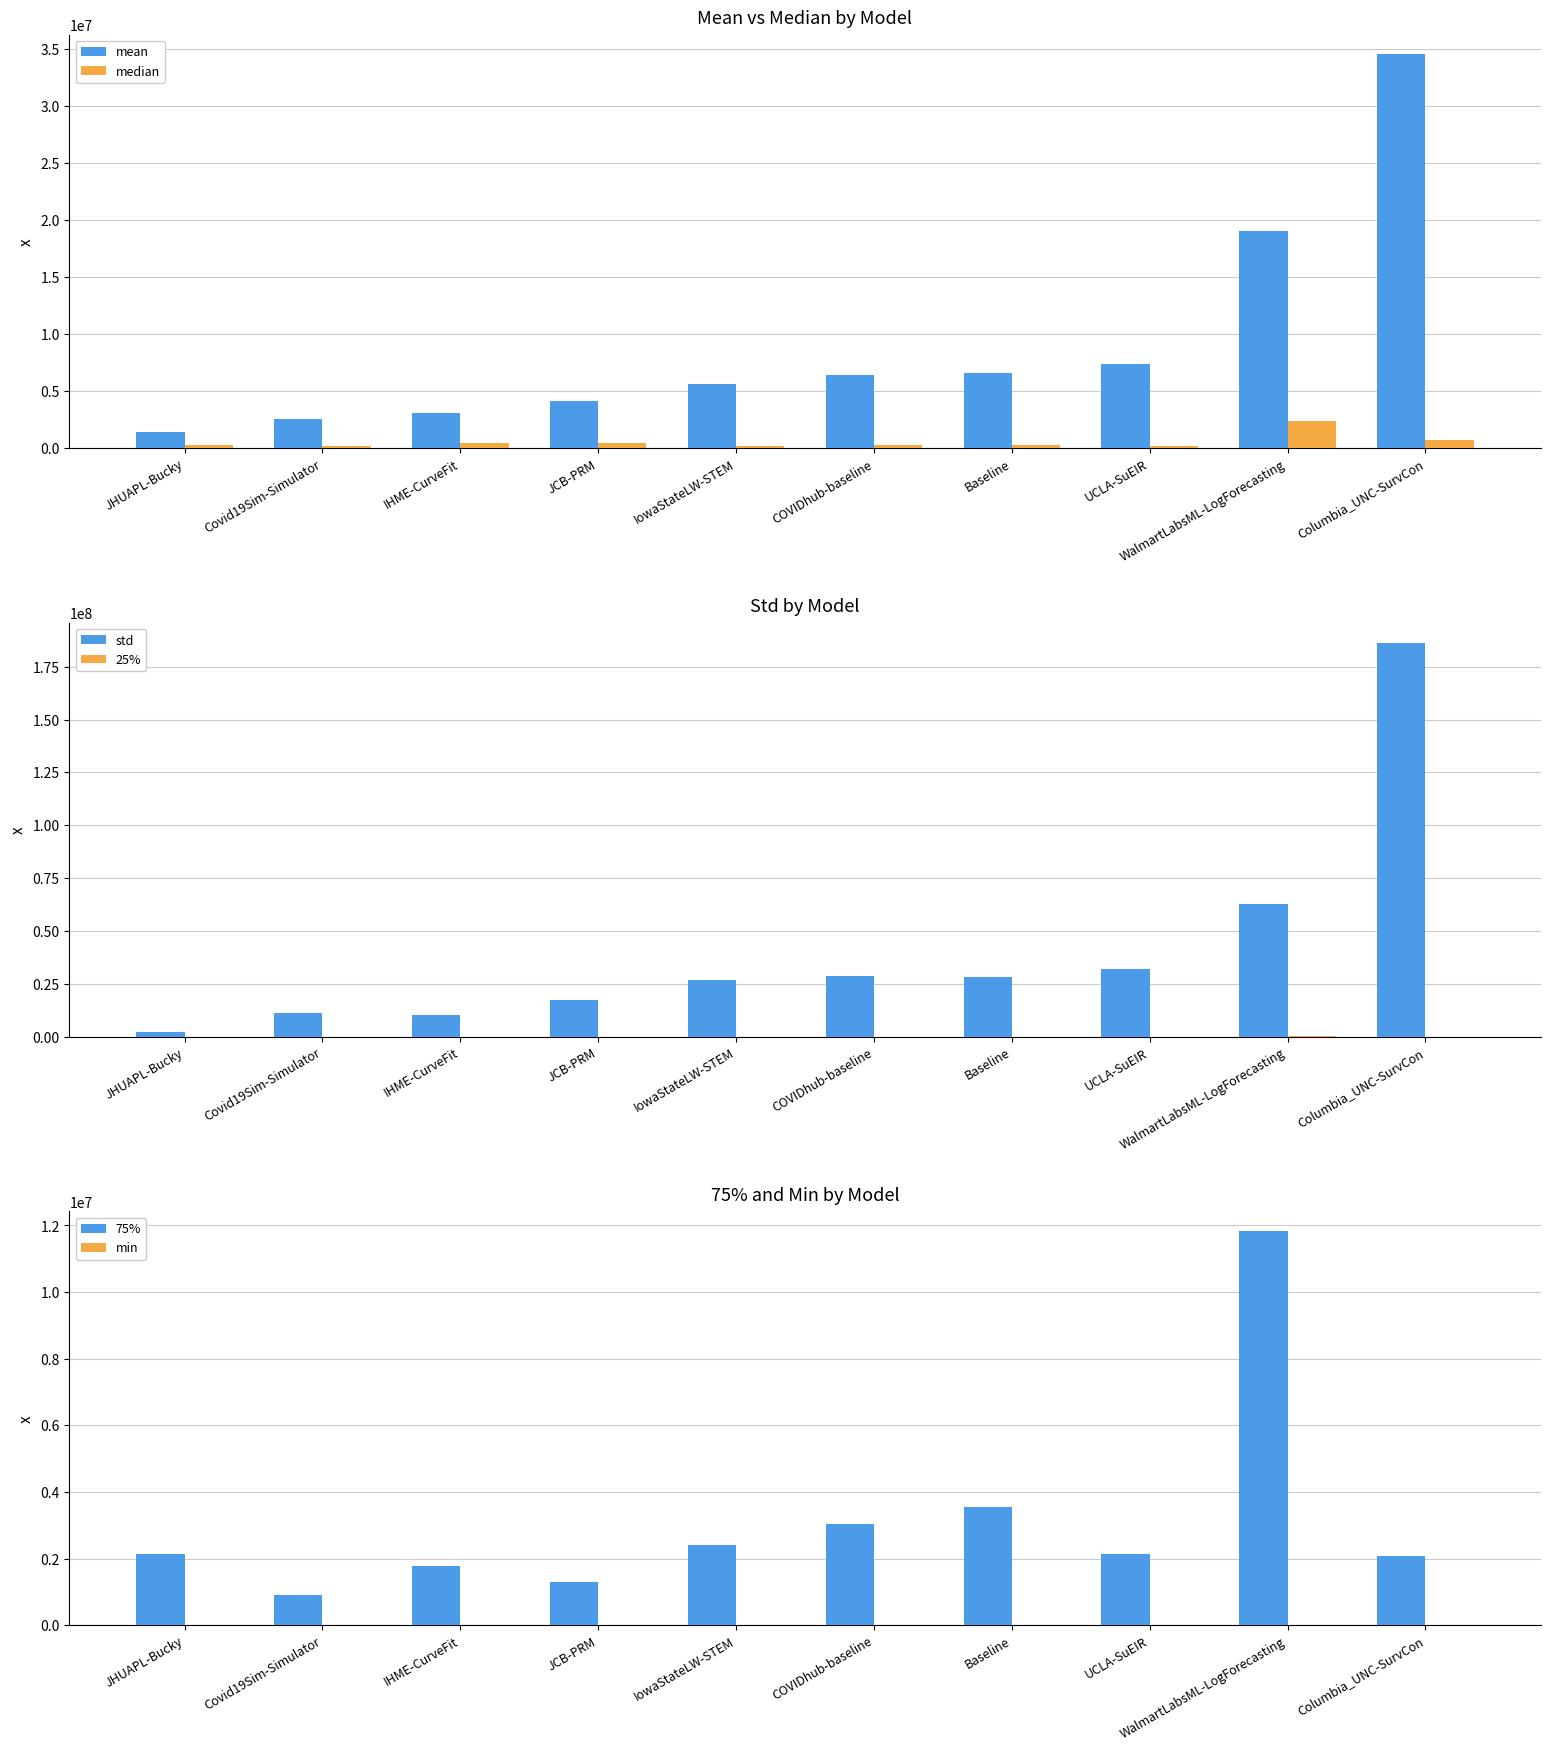

What is the label of the 7th bar from the right?

JCB-PRM